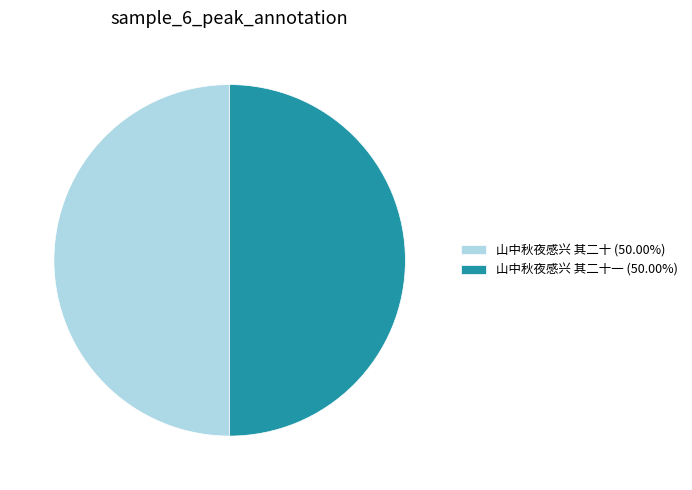

What is the ratio of the value at 山中秋夜感兴 其二十一 (50.00%) to the value at 山中秋夜感兴 其二十 (50.00%)?

1.0